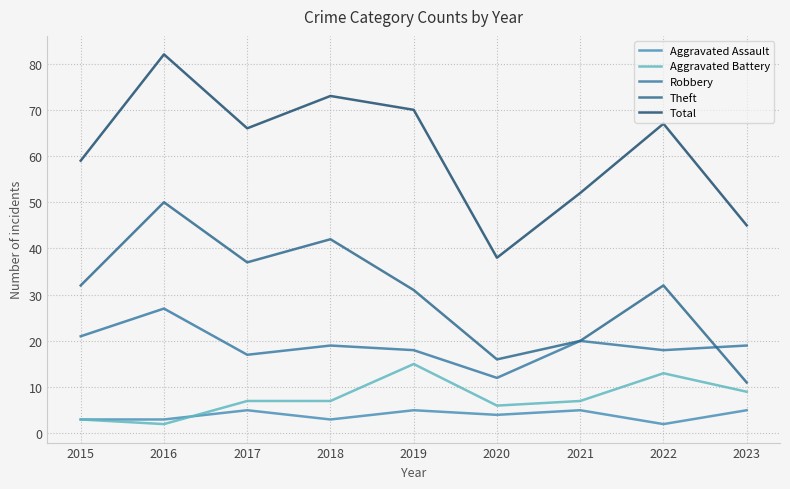

True or false: Aggravated Battery and Theft intersect in this chart.

False